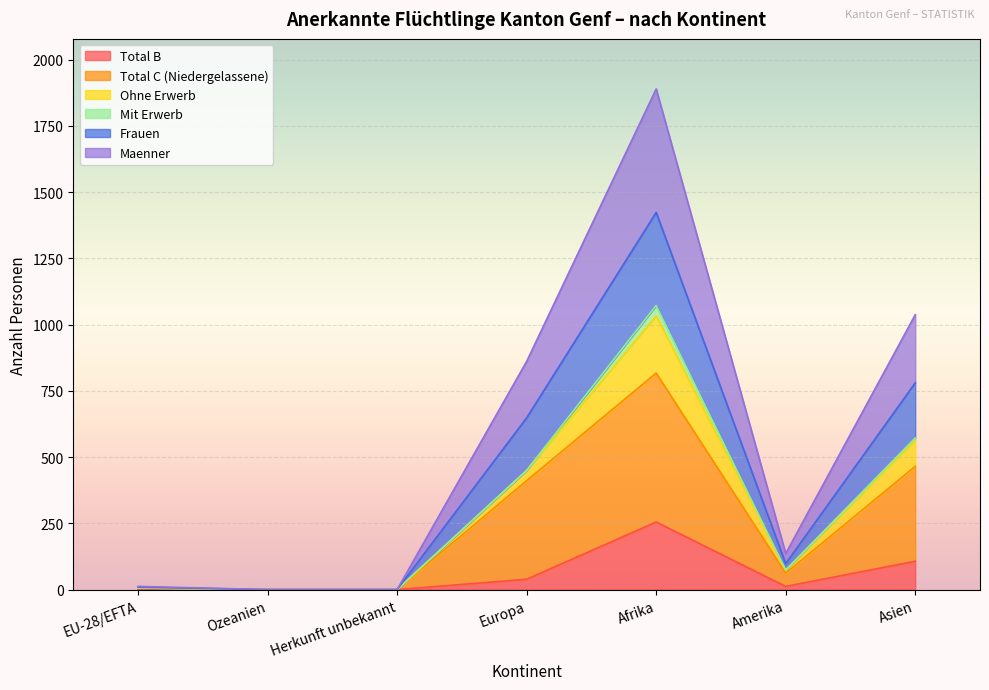

Is it true that Maenner equals 366 at Asien?

False